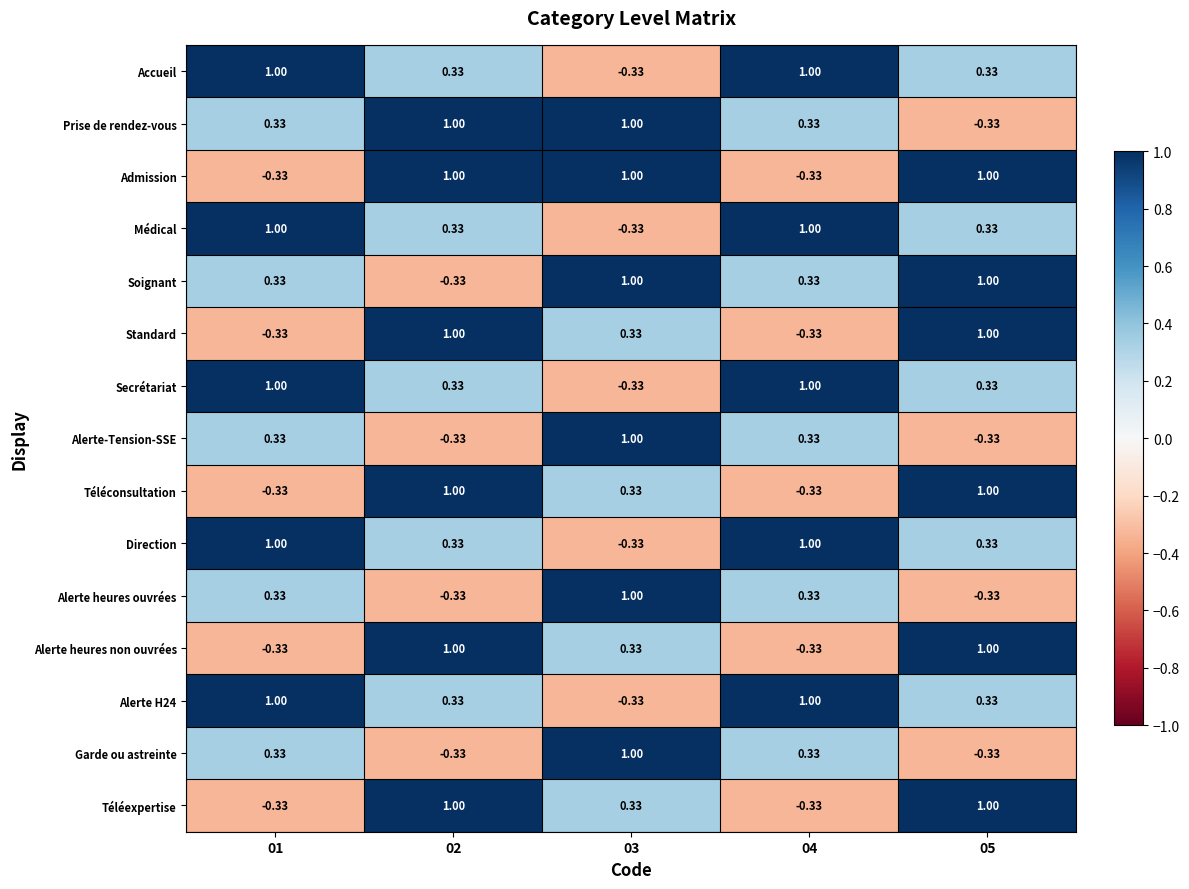

How many negative values does the Téléconsultation series have?

2